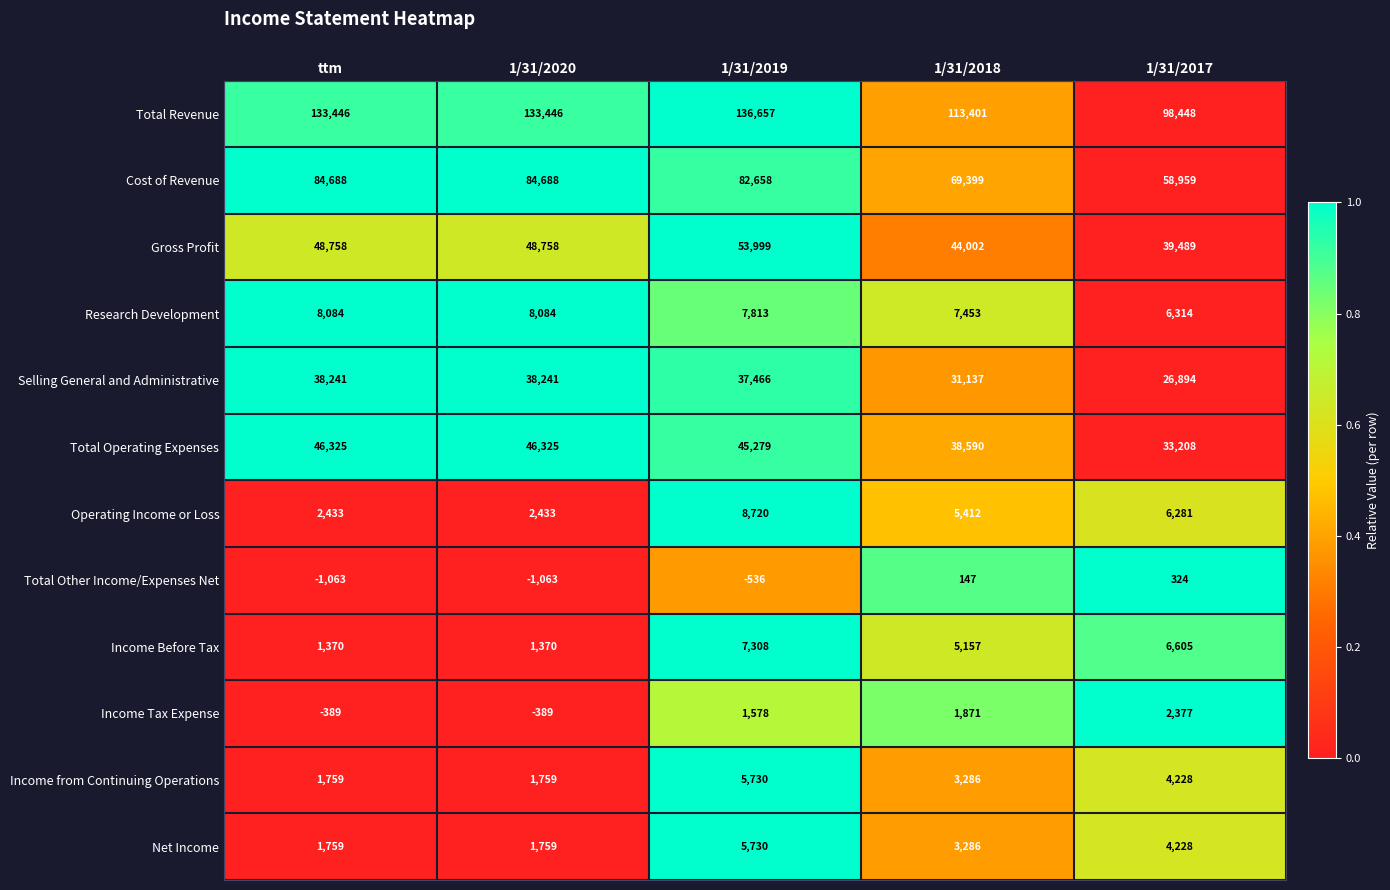

At how many categories does at least one series exceed 0?

5